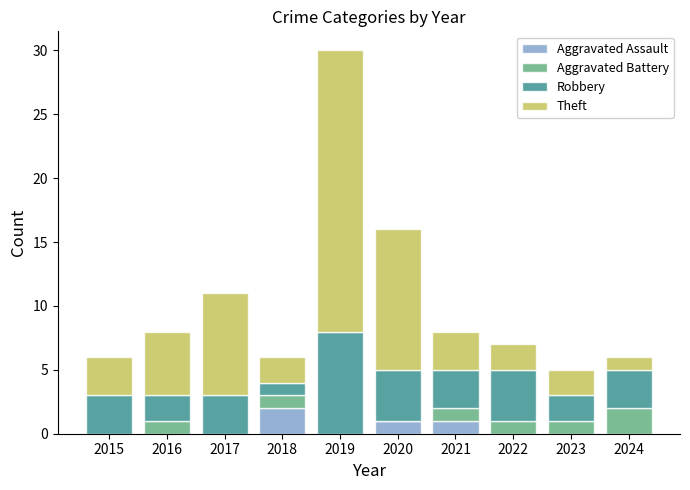

At which category is the sum across all series the highest?

2019